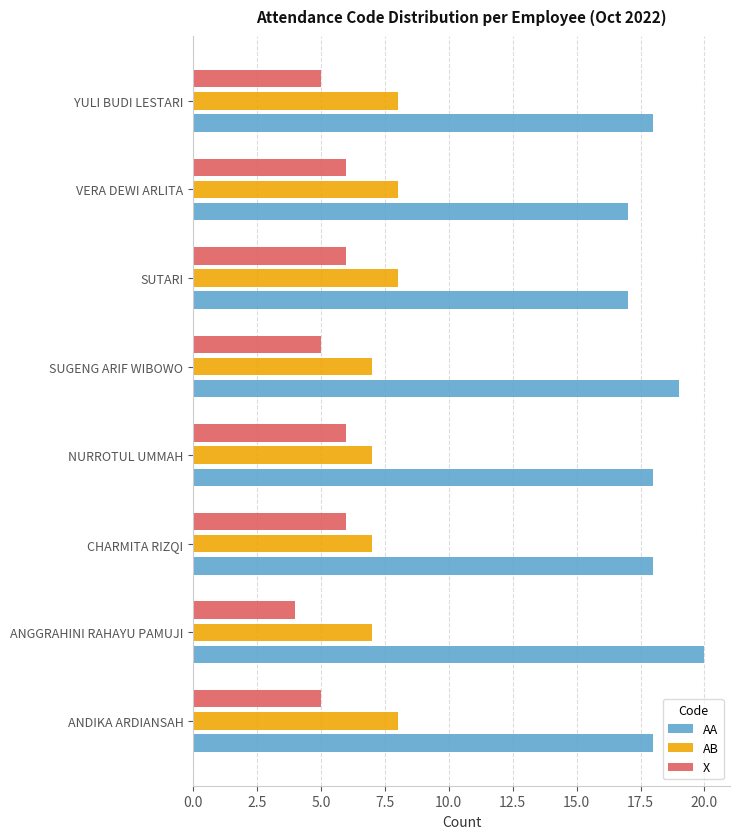

How many series are shown in this chart?

3